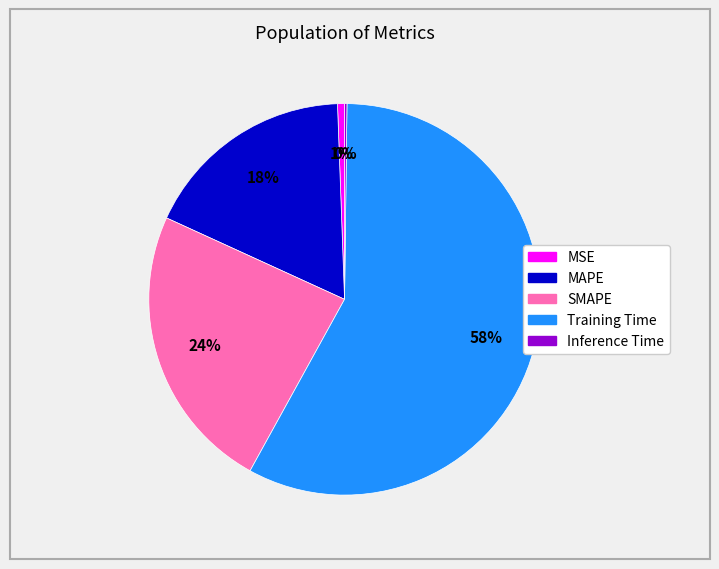

Does any single category account for the majority?

Yes